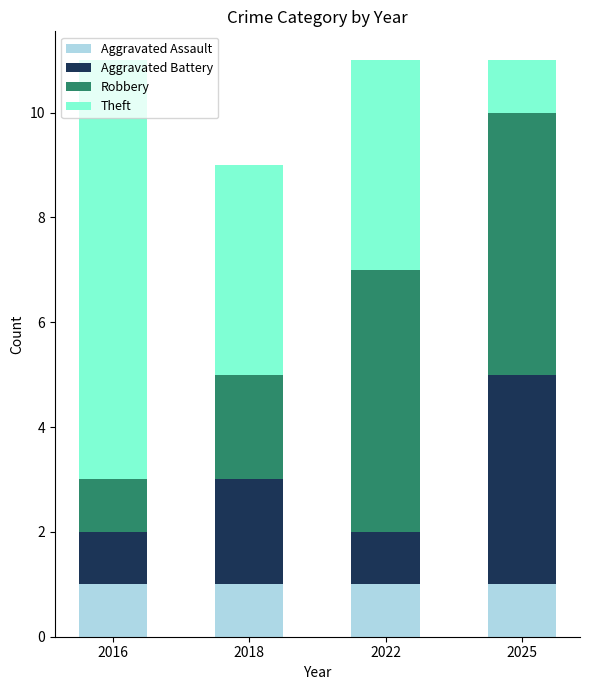

True or false: Aggravated Assault has a value of 1 at 2022.

True